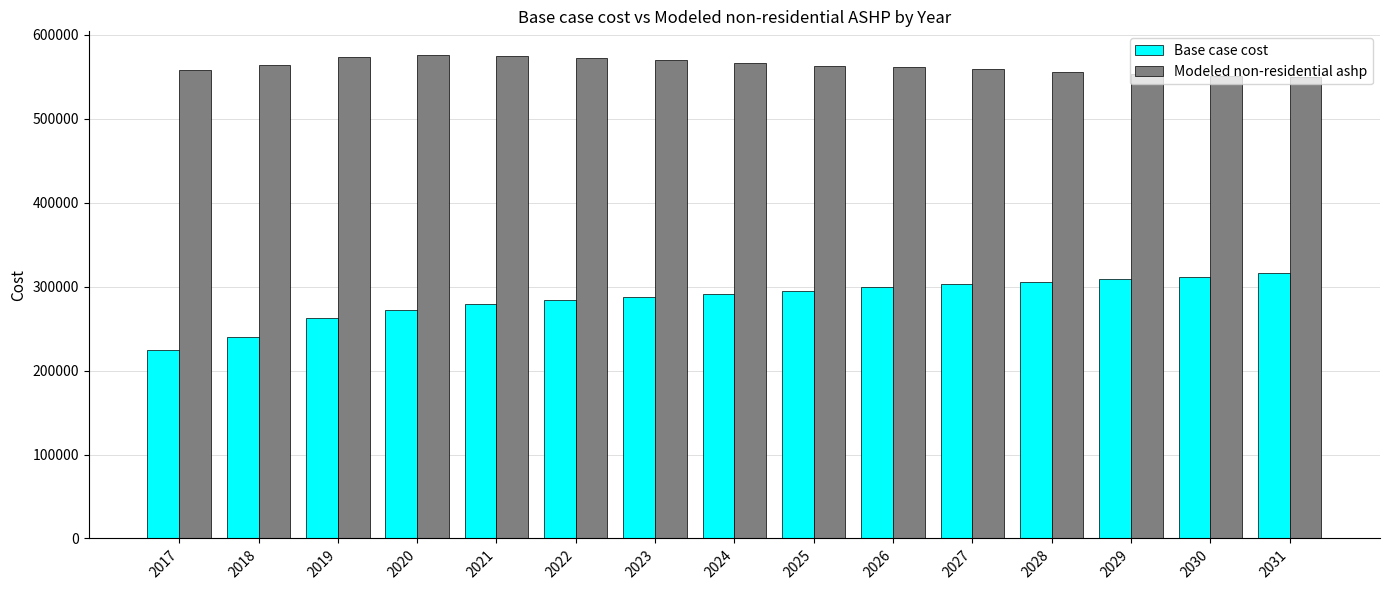

What value does the Base case cost series have at 2025?

294648.6